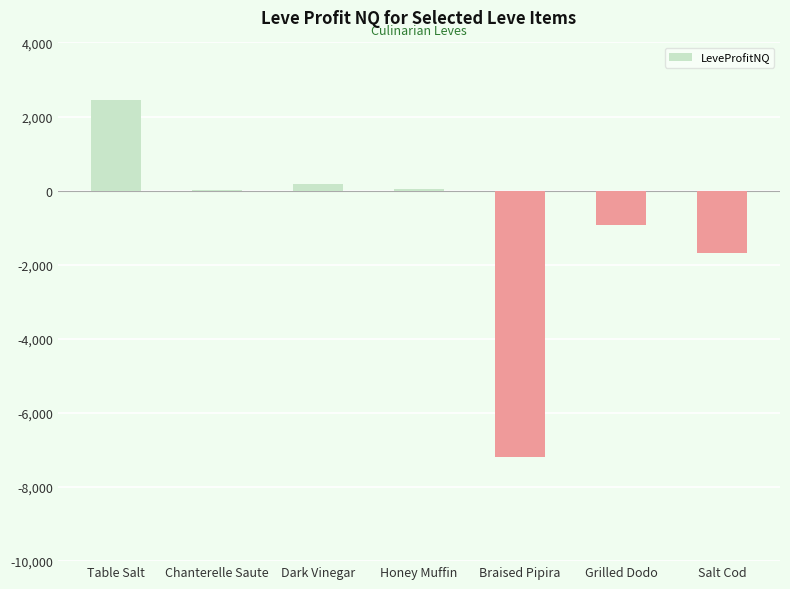

What is the greatest value displayed?

2453.3